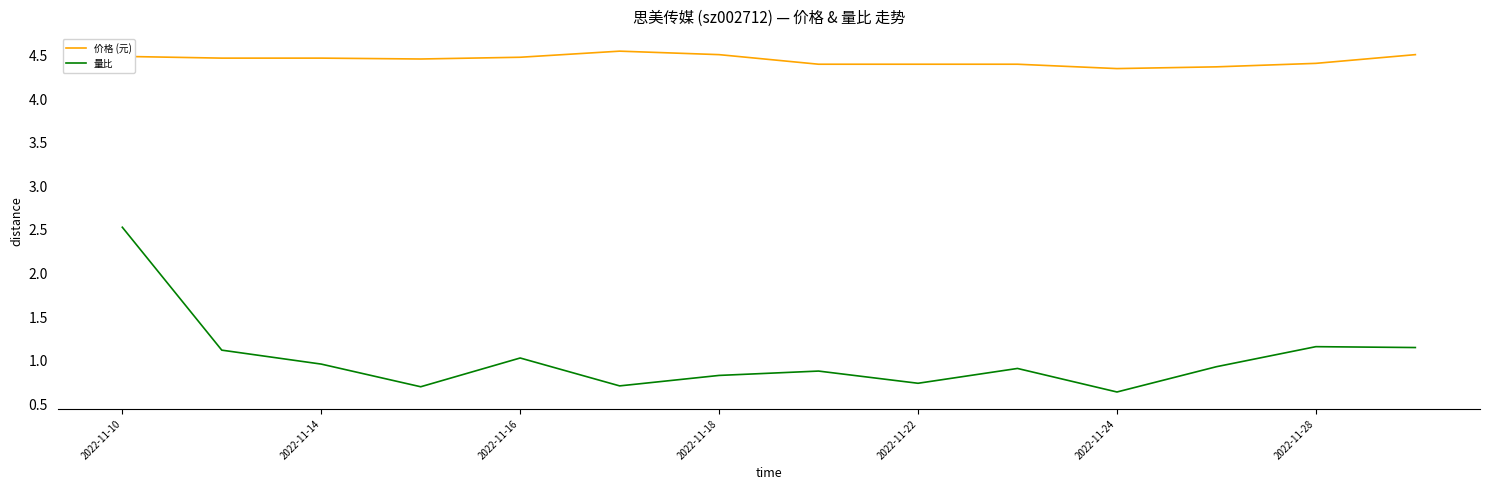

Which series has the widest spread of values?

量比